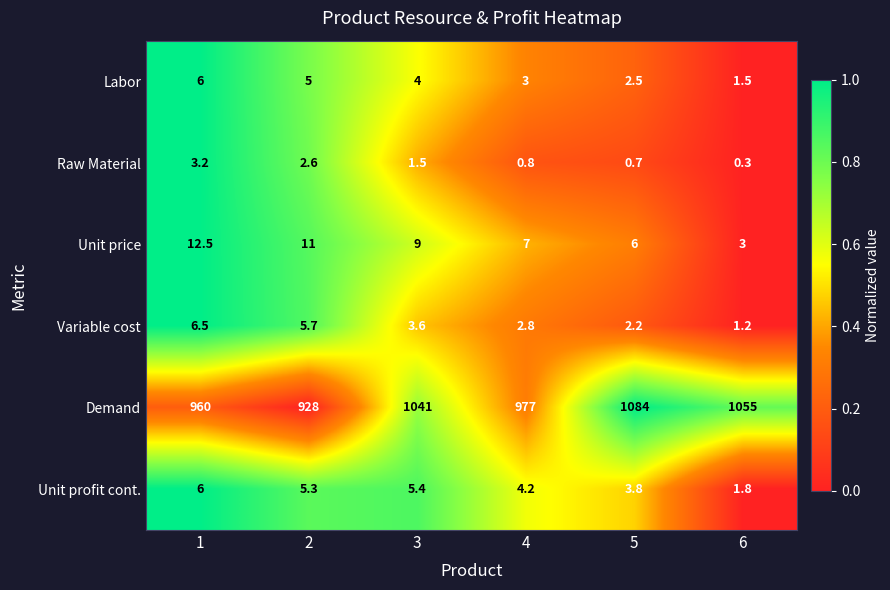

True or false: Raw Material has a value of 1.5 at 3.

True